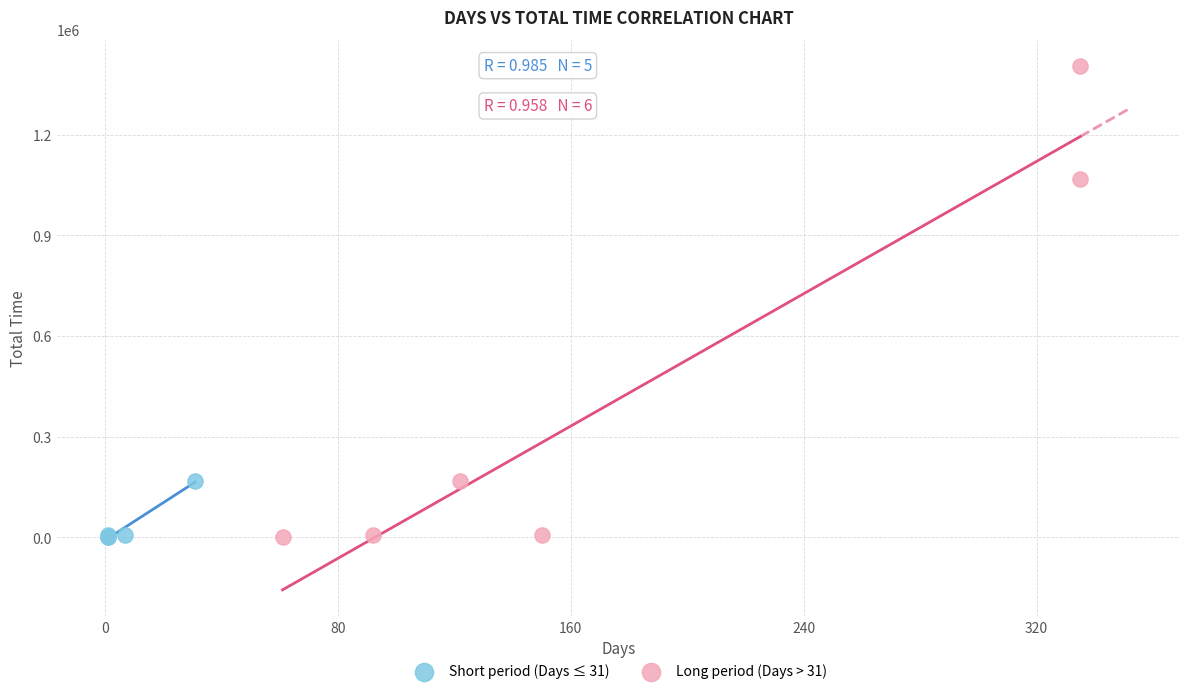

Which series reaches the maximum Y coordinate?

Long period (Days > 31)